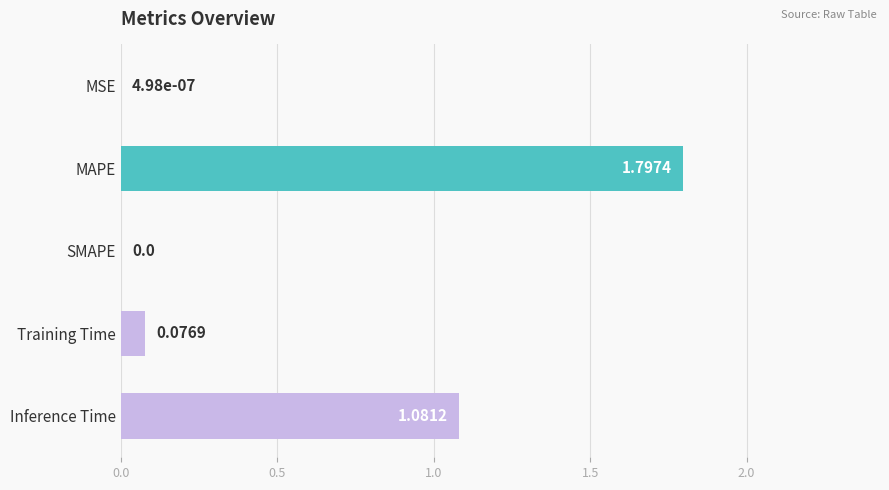

What is the sum of the values at MAPE and SMAPE?

1.8